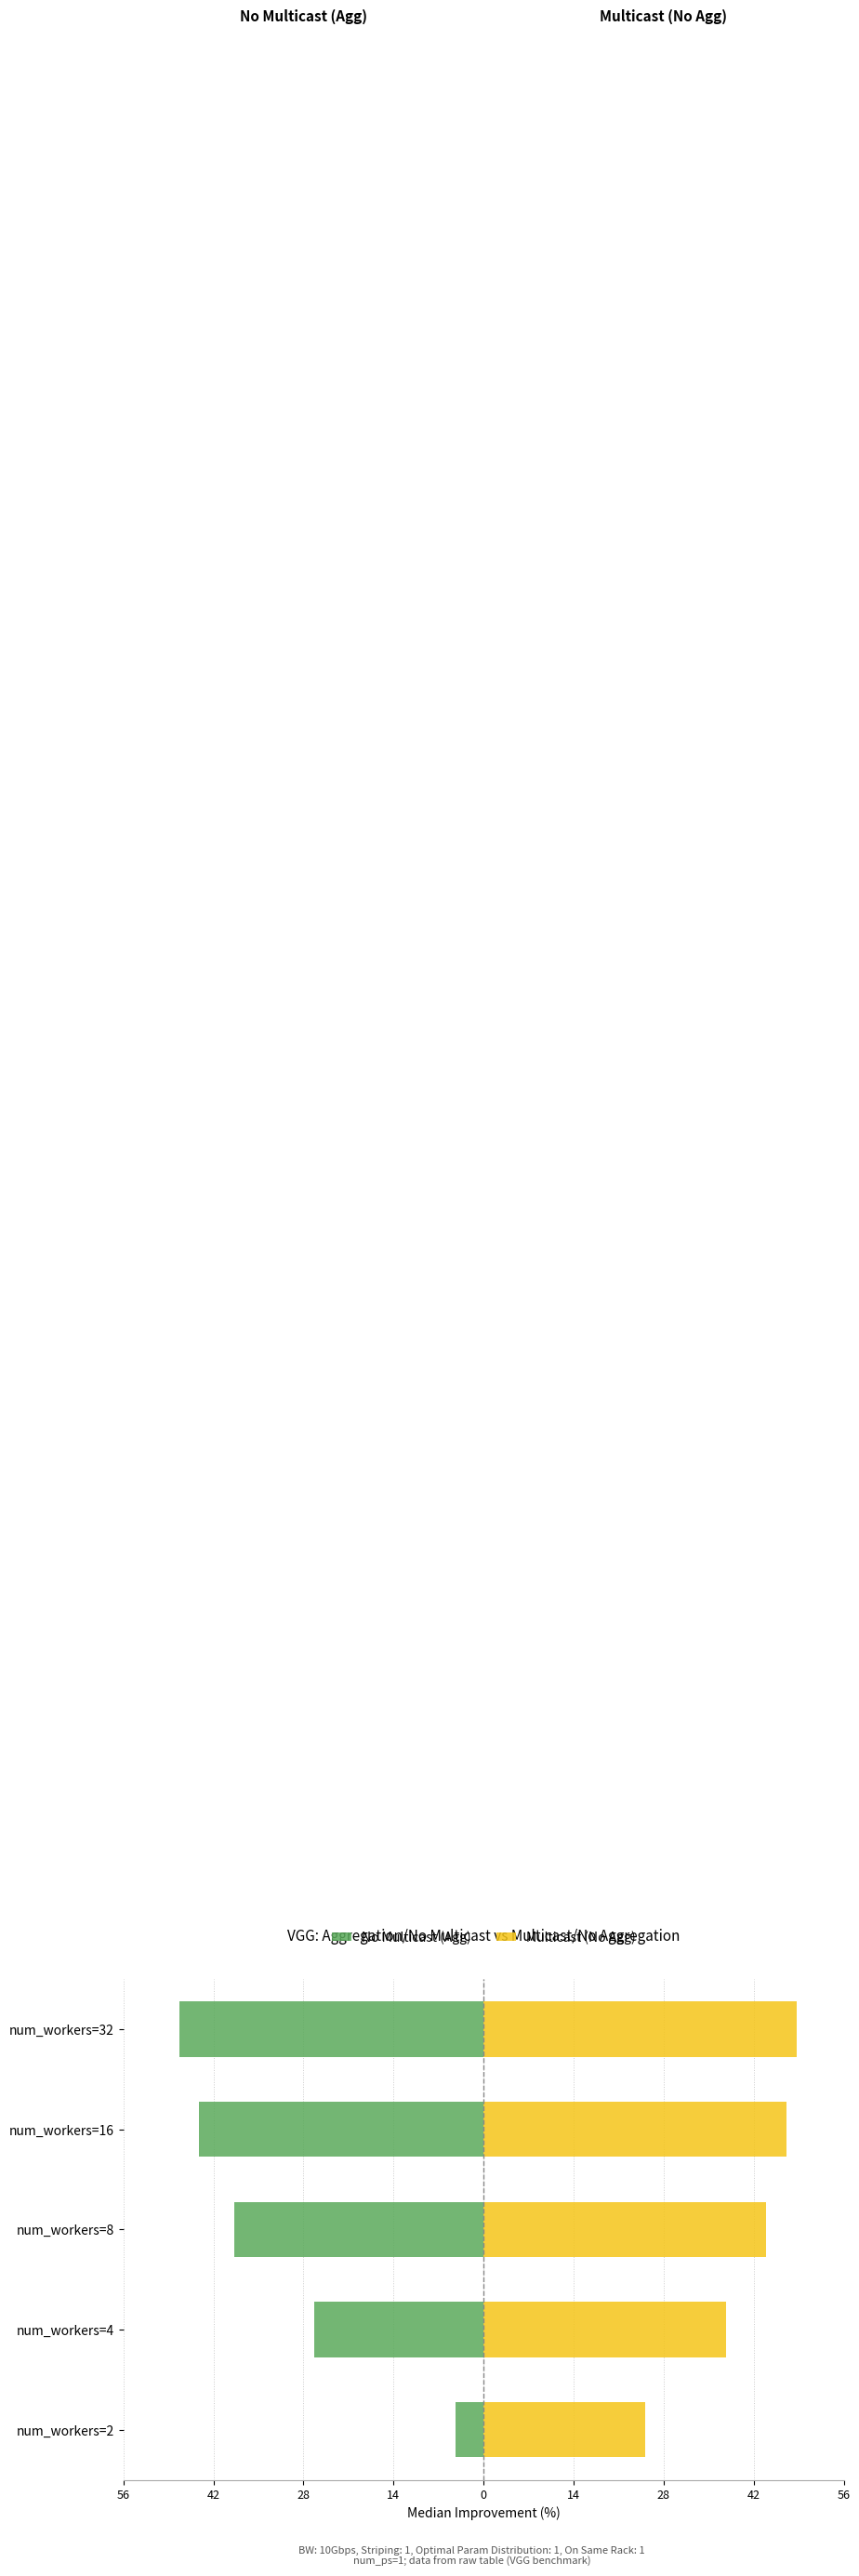

What is the minimum value shown in the chart?

-47.0